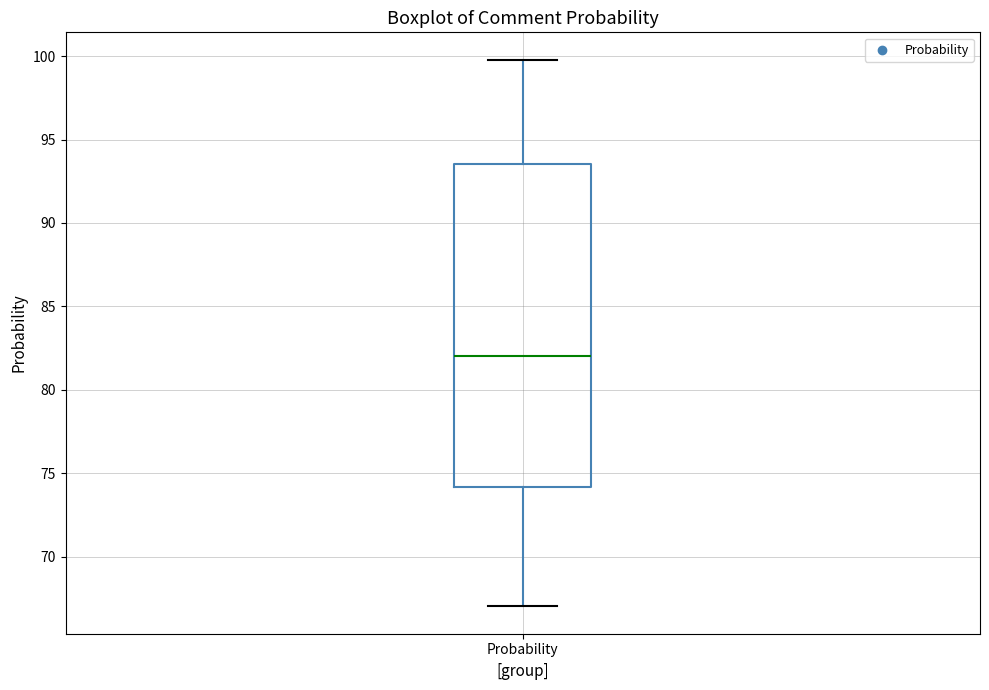

Read this box plot against the y-axis: the position of the median line, the range covered by the box, and the ends of both whiskers. The values are not printed on the chart, so give them approximately, as read against the axis.

median 82.0, box 74.0 to 93.5, whiskers 67.0 to 100.0